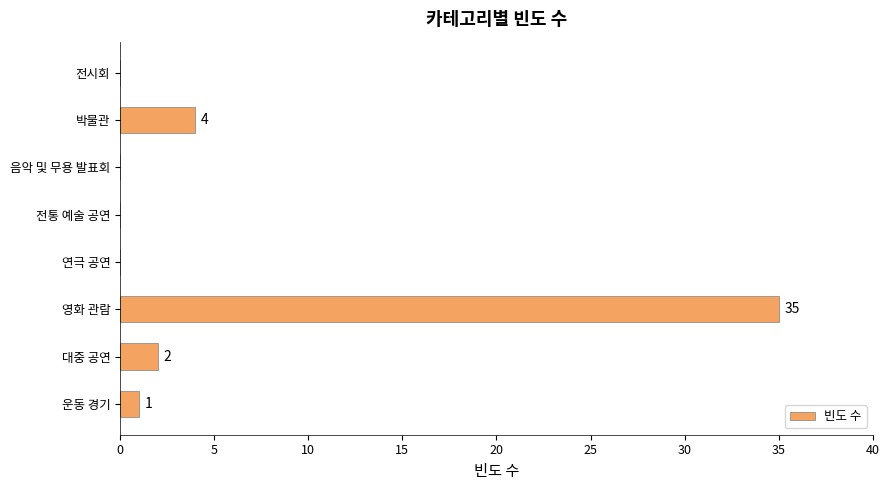

Reading top to bottom, transcribe all the data shown in this chart.

전시회=0	박물관=4	음악 및 무용 발표회=0	전통 예술 공연=0	연극 공연=0	영화 관람=35	대중 공연=2	운동 경기=1